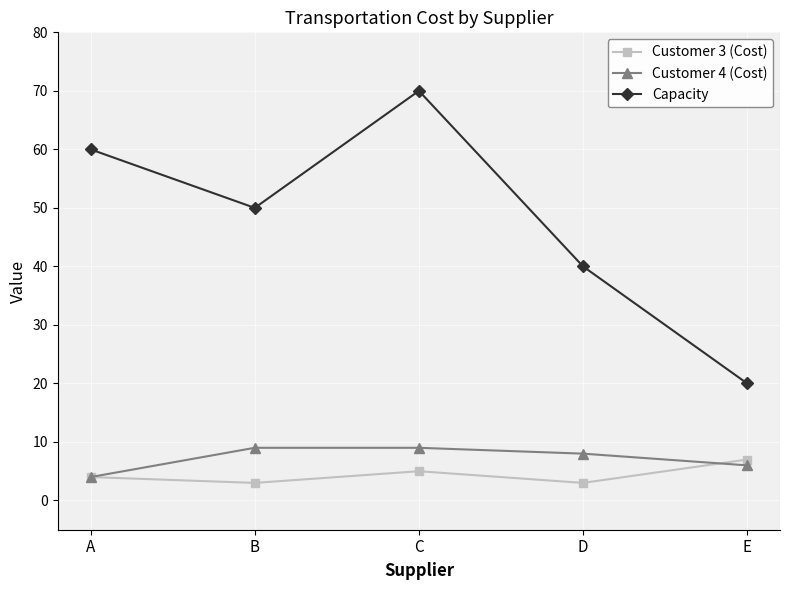

How many categories are shown in the chart?

5